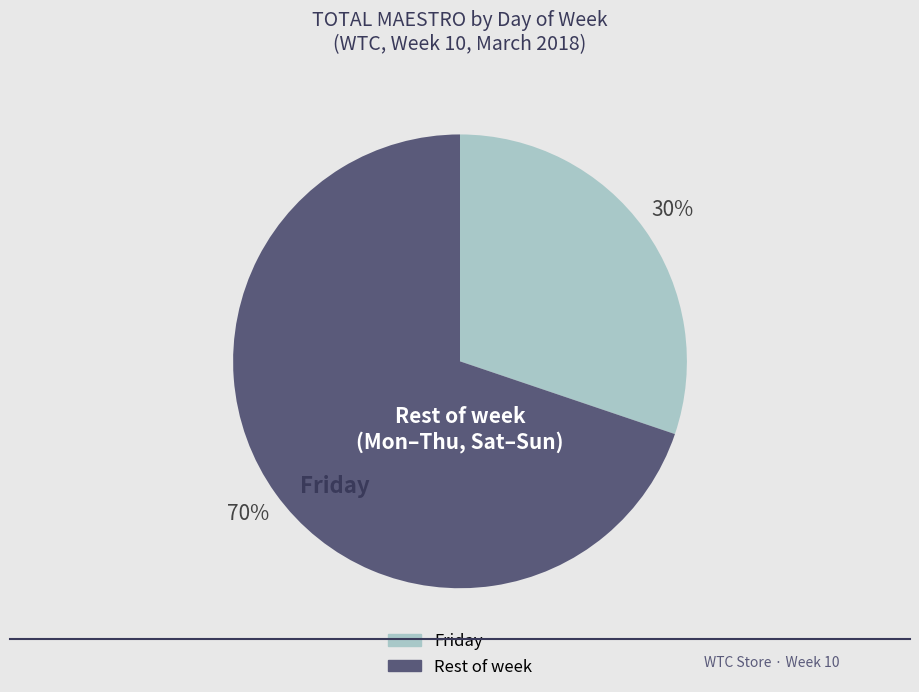

Is there any slice that represents more than half of the pie?

Yes